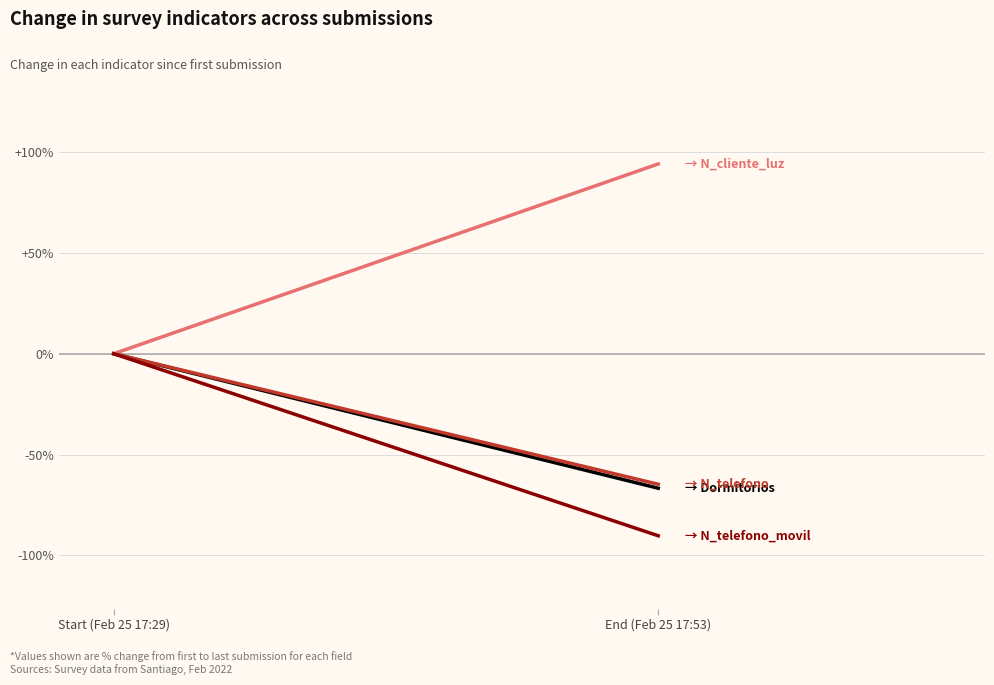

Which category has the lowest value in the N_cliente_luz series?

Start (Feb 25 17:29)